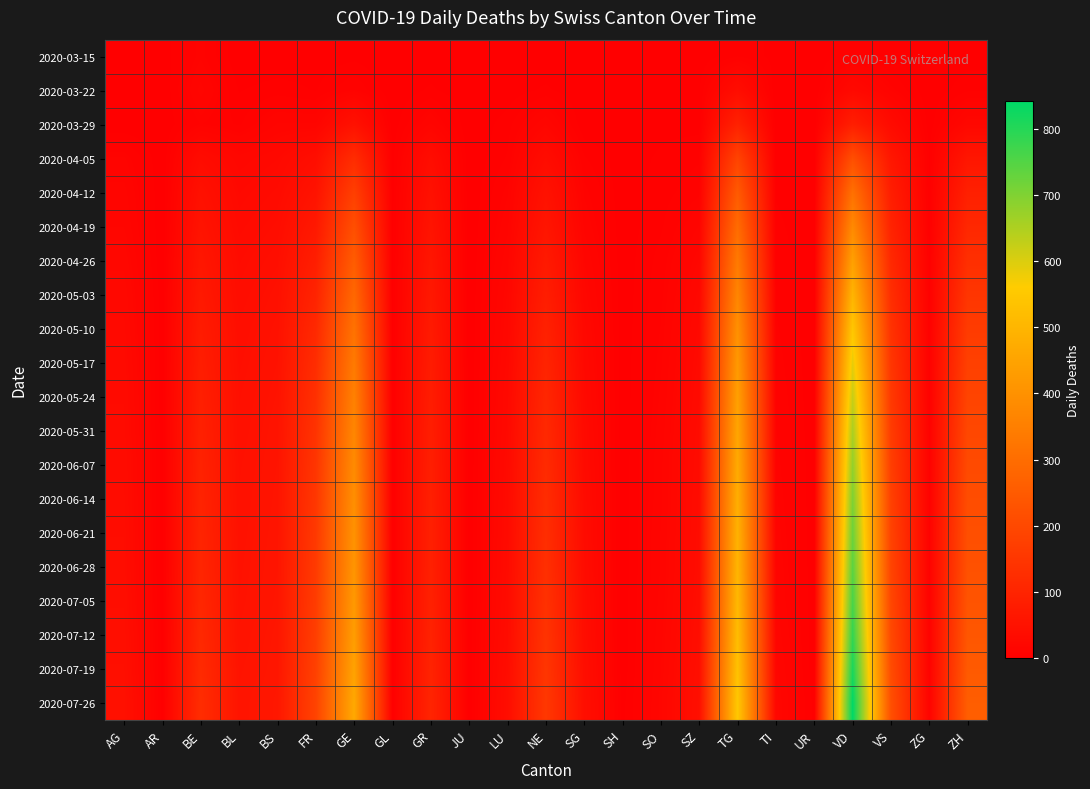

At which category is the sum across all series the highest?

VD